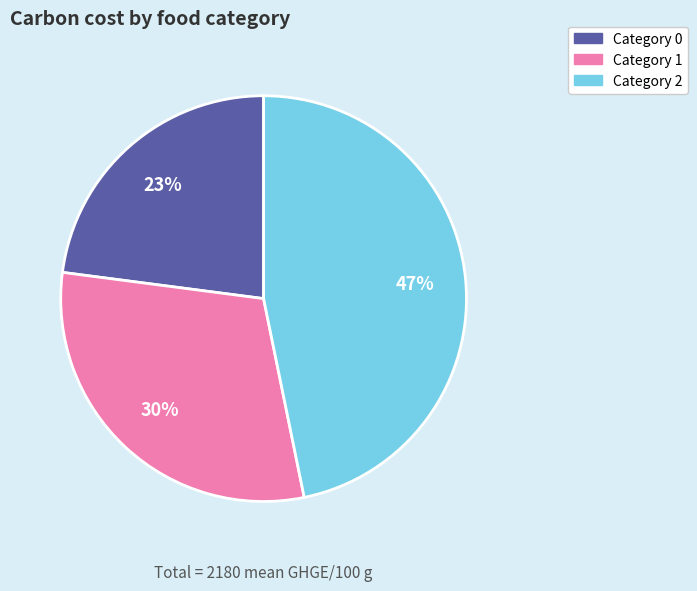

To the nearest percent, what is the average slice percentage?

33%